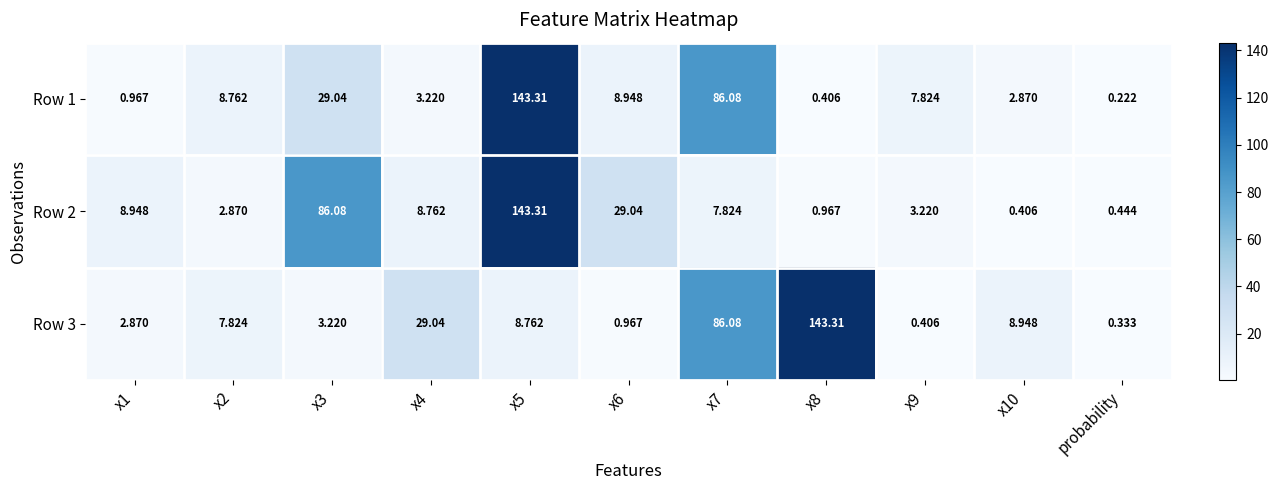

Which label corresponds to the smallest value in the chart?

probability